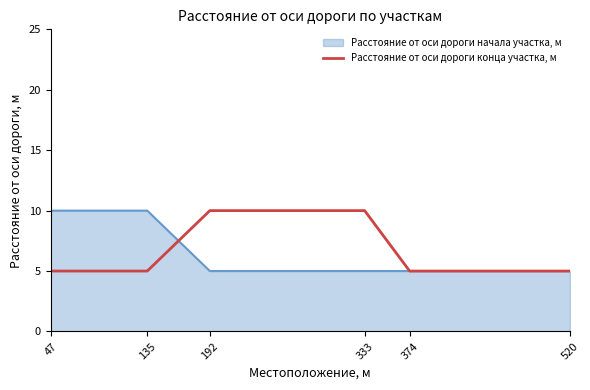

How many lines are shown in the chart?

2